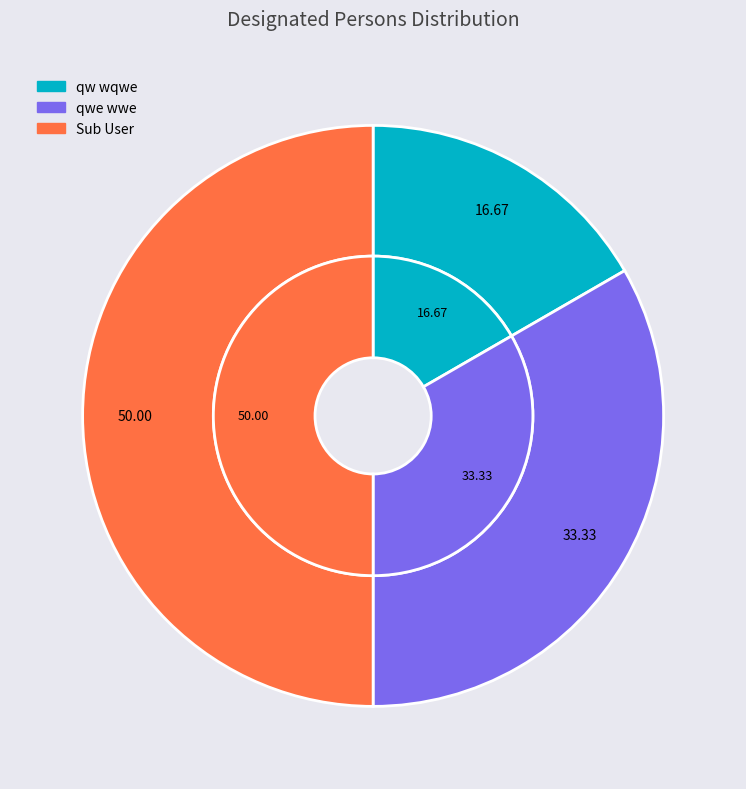

How many segments does this pie chart have?

3